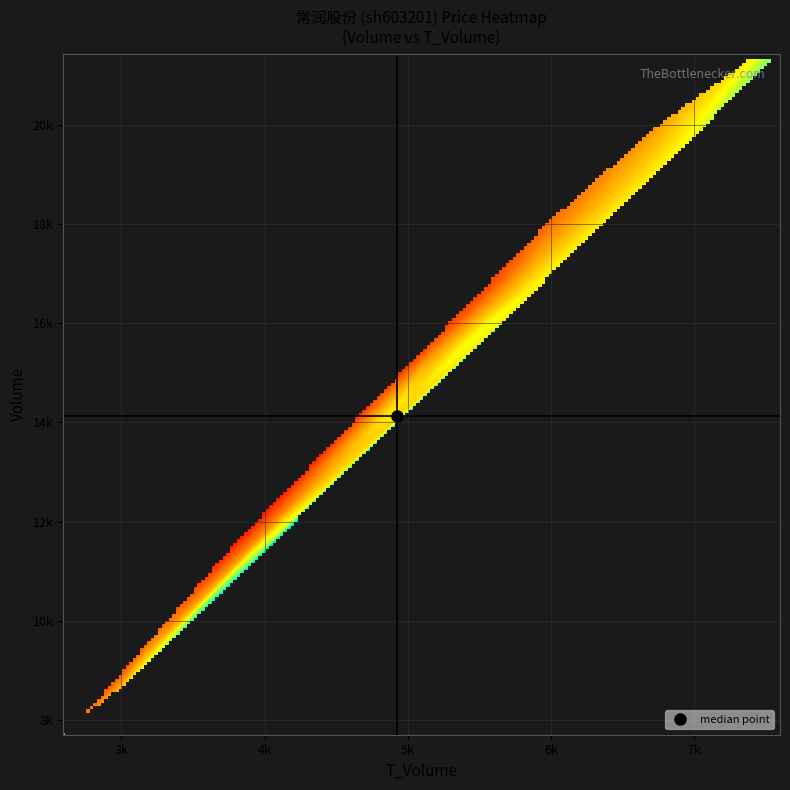

The 2022-11-16 series shows 21.9 at price. True or false?

False